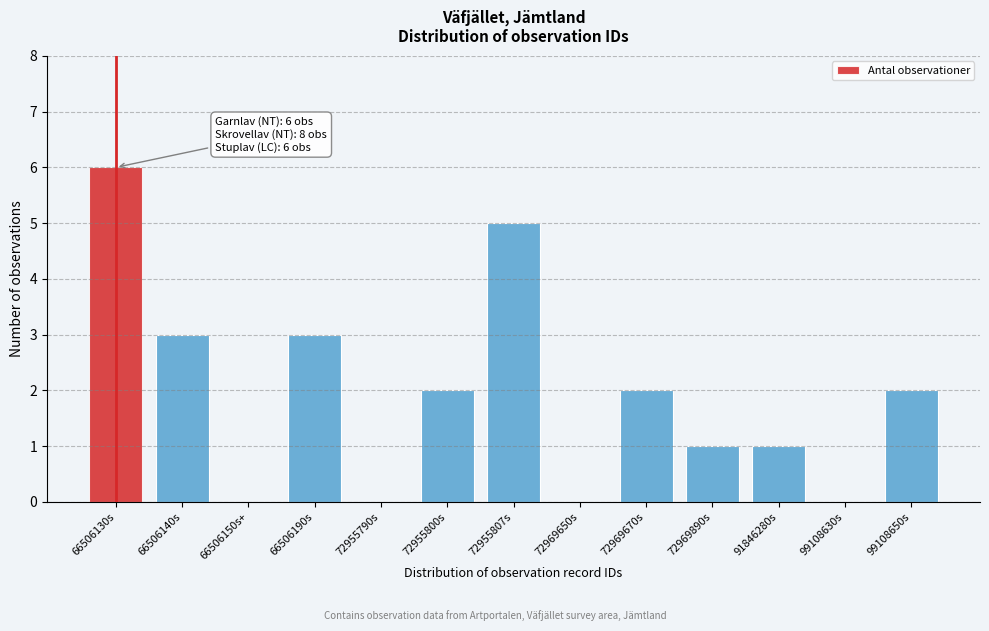

Reading left to right, list all the values displayed in this chart.

66506130s=6	66506140s=3	66506150s+=0	66506190s=3	72955790s=0	72955800s=2	72955807s=5	72969650s=0	72969670s=2	72969890s=1	91846280s=1	99108630s=0	99108650s=2